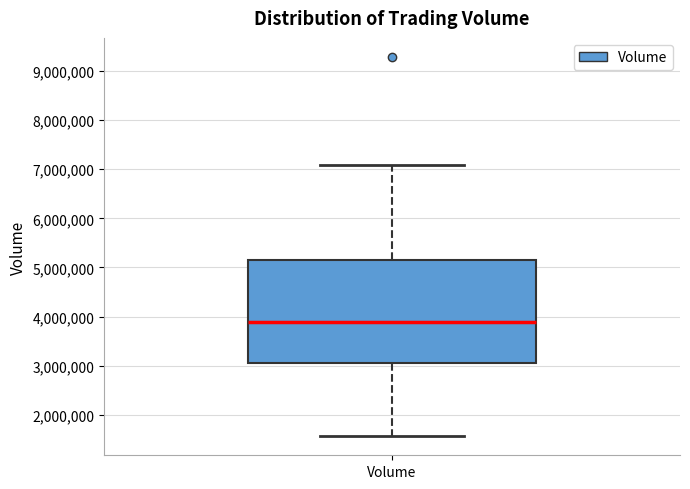

Transcribe this box plot: give where the median line is, the range the box spans, and where the two whiskers end, as read against the y-axis. The values are not printed on the chart, so give them approximately, as read against the axis.

median 3900000, box 3100000 to 5200000, whiskers 1600000 to 7100000